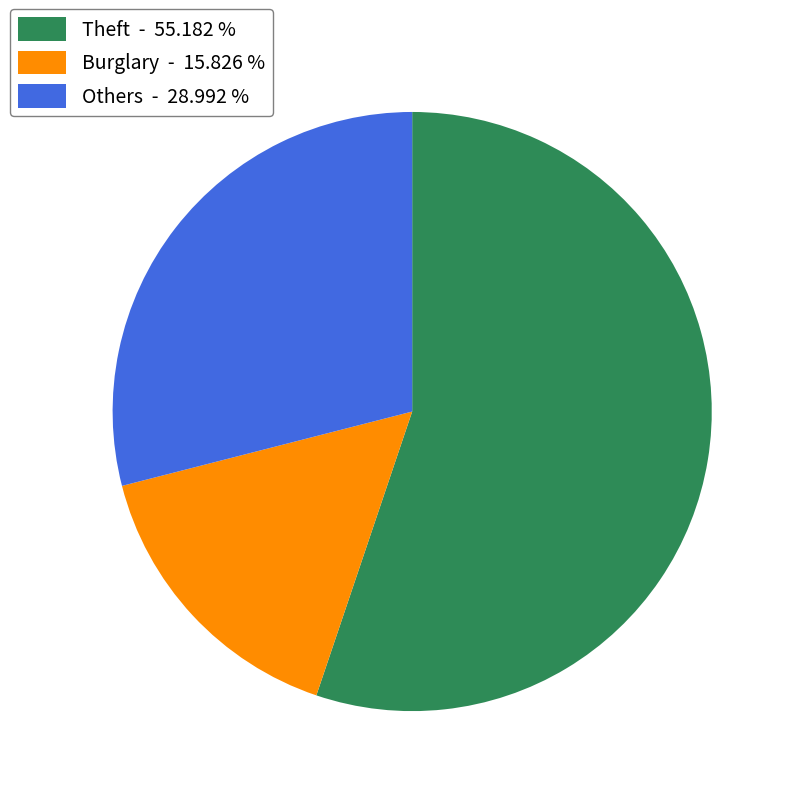

Is the sum of Burglary - 15.826 % and Theft - 55.182 % greater than half?

Yes